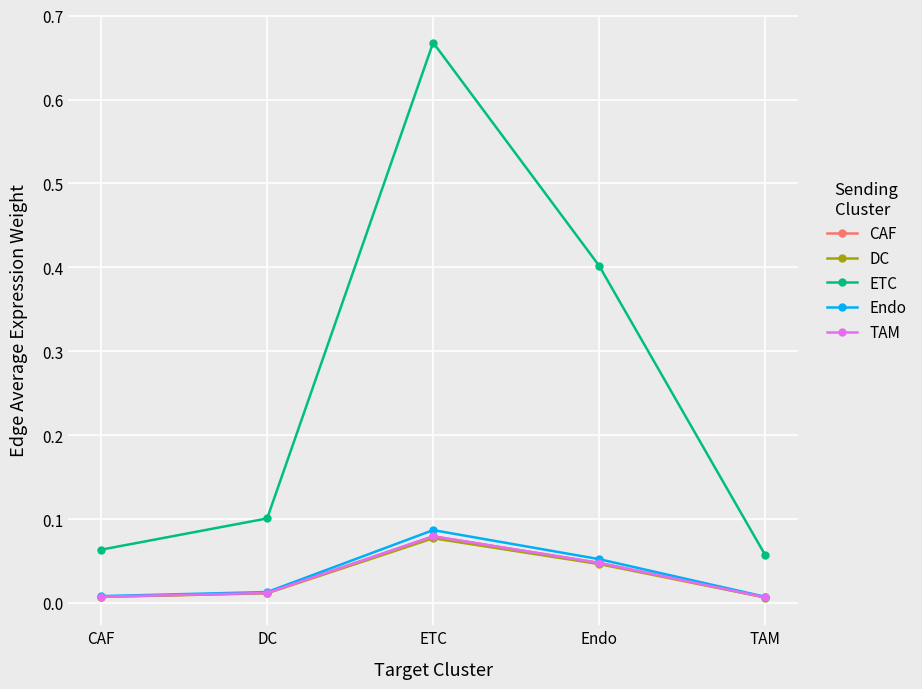

True or false: CAF has a value of 0.0 at DC.

True